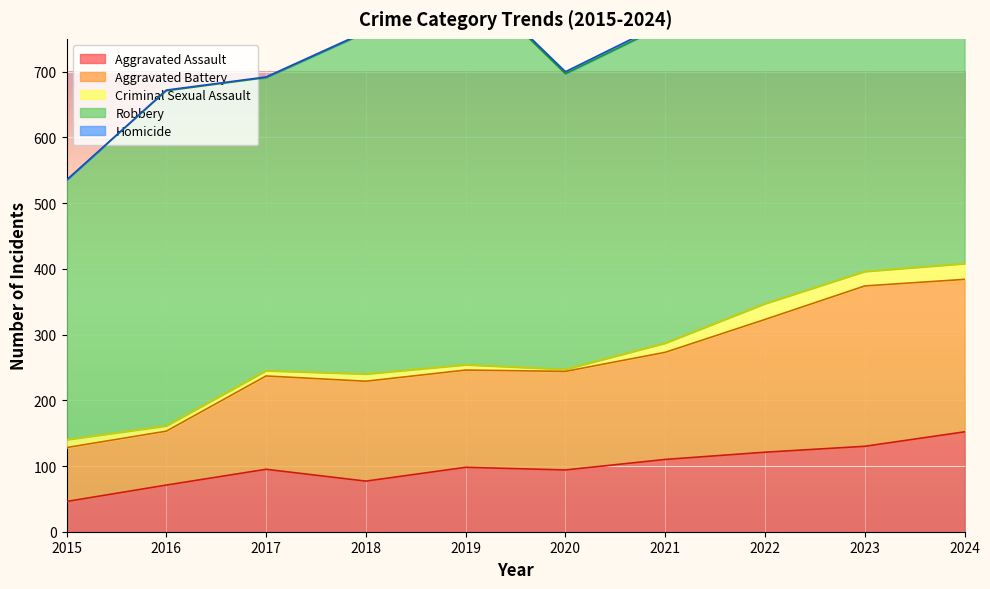

What is the difference between the Aggravated Assault values at 2019 and 2016?

27